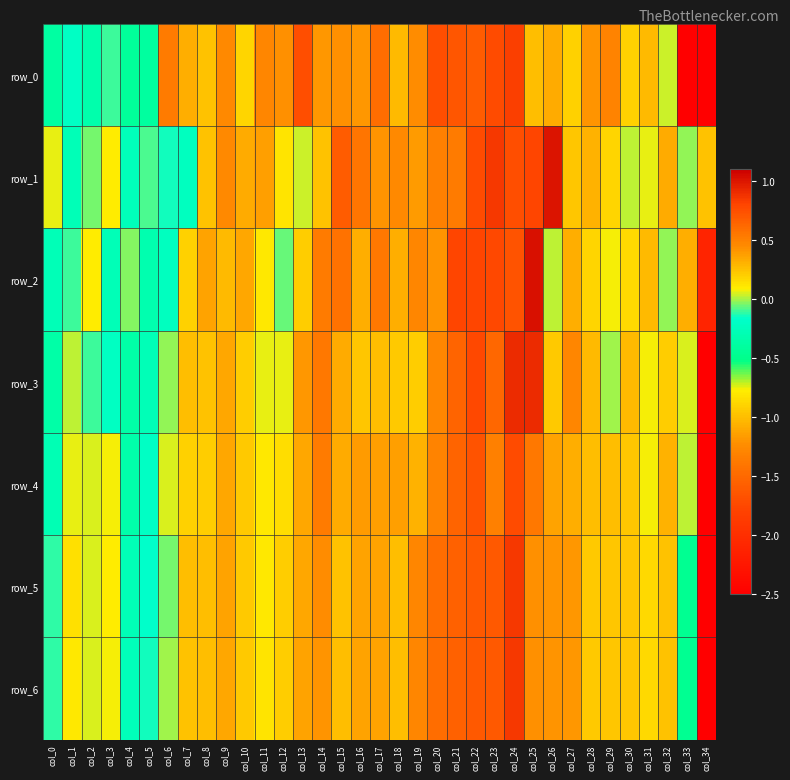

Reading right to left, list all the values displayed in this chart.

row_0: col_34=-12.1	col_33=-3.6	col_32=0.0	col_31=0.3	col_30=0.2	col_29=0.5	col_28=0.4	col_27=0.2	col_26=0.3	col_25=0.3	col_24=0.8	col_23=0.8	col_22=0.7	col_21=0.7	col_20=0.8	col_19=0.4	col_18=0.3	col_17=0.6	col_16=0.4	col_15=0.4	col_14=0.4	col_13=0.8	col_12=0.4	col_11=0.5	col_10=0.2	col_9=0.5	col_8=0.2	col_7=0.3	col_6=0.5	col_5=-0.4	col_4=-0.4	col_3=-0.1	col_2=-0.3	col_1=-0.2	col_0=-0.4
row_1: col_34=0.3	col_33=-0.0	col_32=0.3	col_31=0.1	col_30=0.0	col_29=0.2	col_28=0.3	col_27=0.2	col_26=1.0	col_25=0.8	col_24=0.8	col_23=0.9	col_22=0.8	col_21=0.5	col_20=0.5	col_19=0.4	col_18=0.5	col_17=0.4	col_16=0.6	col_15=0.7	col_14=0.3	col_13=0.0	col_12=0.1	col_11=0.4	col_10=0.3	col_9=0.5	col_8=0.2	col_7=-0.2	col_6=-0.1	col_5=-0.1	col_4=-0.3	col_3=0.1	col_2=-0.0	col_1=-0.3	col_0=0.1
row_2: col_34=-2.1	col_33=0.3	col_32=-0.0	col_31=0.3	col_30=0.2	col_29=0.1	col_28=0.2	col_27=0.3	col_26=0.0	col_25=1.0	col_24=0.7	col_23=0.8	col_22=0.8	col_21=0.8	col_20=0.4	col_19=0.5	col_18=0.3	col_17=0.5	col_16=0.3	col_15=0.6	col_14=0.5	col_13=0.2	col_12=-0.1	col_11=0.1	col_10=0.4	col_9=0.3	col_8=0.4	col_7=0.2	col_6=-0.2	col_5=-0.3	col_4=-0.0	col_3=-0.3	col_2=0.1	col_1=-0.1	col_0=-0.3
row_3: col_34=-6.1	col_33=0.0	col_32=0.2	col_31=0.1	col_30=0.3	col_29=-0.0	col_28=0.3	col_27=0.5	col_26=0.2	col_25=0.9	col_24=0.9	col_23=0.6	col_22=0.8	col_21=0.6	col_20=0.5	col_19=0.2	col_18=0.2	col_17=0.3	col_16=0.2	col_15=0.3	col_14=0.5	col_13=0.4	col_12=0.1	col_11=0.1	col_10=0.2	col_9=0.4	col_8=0.2	col_7=0.3	col_6=-0.0	col_5=-0.3	col_4=-0.3	col_3=-0.2	col_2=-0.1	col_1=0.0	col_0=-0.4
row_4: col_34=-5.4	col_33=0.0	col_32=0.3	col_31=0.1	col_30=0.2	col_29=0.3	col_28=0.3	col_27=0.3	col_26=0.4	col_25=0.5	col_24=0.8	col_23=0.5	col_22=0.7	col_21=0.6	col_20=0.5	col_19=0.3	col_18=0.4	col_17=0.4	col_16=0.4	col_15=0.3	col_14=0.5	col_13=0.3	col_12=0.2	col_11=0.1	col_10=0.2	col_9=0.4	col_8=0.2	col_7=0.2	col_6=0.1	col_5=-0.2	col_4=-0.3	col_3=0.1	col_2=0.1	col_1=0.1	col_0=-0.3
row_5: col_34=-5.1	col_33=-0.5	col_32=0.2	col_31=0.2	col_30=0.2	col_29=0.2	col_28=0.2	col_27=0.4	col_26=0.4	col_25=0.4	col_24=0.8	col_23=0.7	col_22=0.7	col_21=0.7	col_20=0.6	col_19=0.5	col_18=0.3	col_17=0.4	col_16=0.4	col_15=0.2	col_14=0.4	col_13=0.4	col_12=0.2	col_11=0.1	col_10=0.2	col_9=0.4	col_8=0.3	col_7=0.3	col_6=-0.0	col_5=-0.2	col_4=-0.3	col_3=0.1	col_2=0.0	col_1=0.1	col_0=-0.1
row_6: col_34=-5.1	col_33=-0.5	col_32=0.2	col_31=0.2	col_30=0.2	col_29=0.2	col_28=0.2	col_27=0.4	col_26=0.4	col_25=0.4	col_24=0.8	col_23=0.7	col_22=0.7	col_21=0.7	col_20=0.6	col_19=0.5	col_18=0.3	col_17=0.4	col_16=0.4	col_15=0.3	col_14=0.4	col_13=0.4	col_12=0.2	col_11=0.1	col_10=0.2	col_9=0.3	col_8=0.3	col_7=0.2	col_6=-0.0	col_5=-0.1	col_4=-0.3	col_3=0.1	col_2=0.1	col_1=0.1	col_0=-0.1